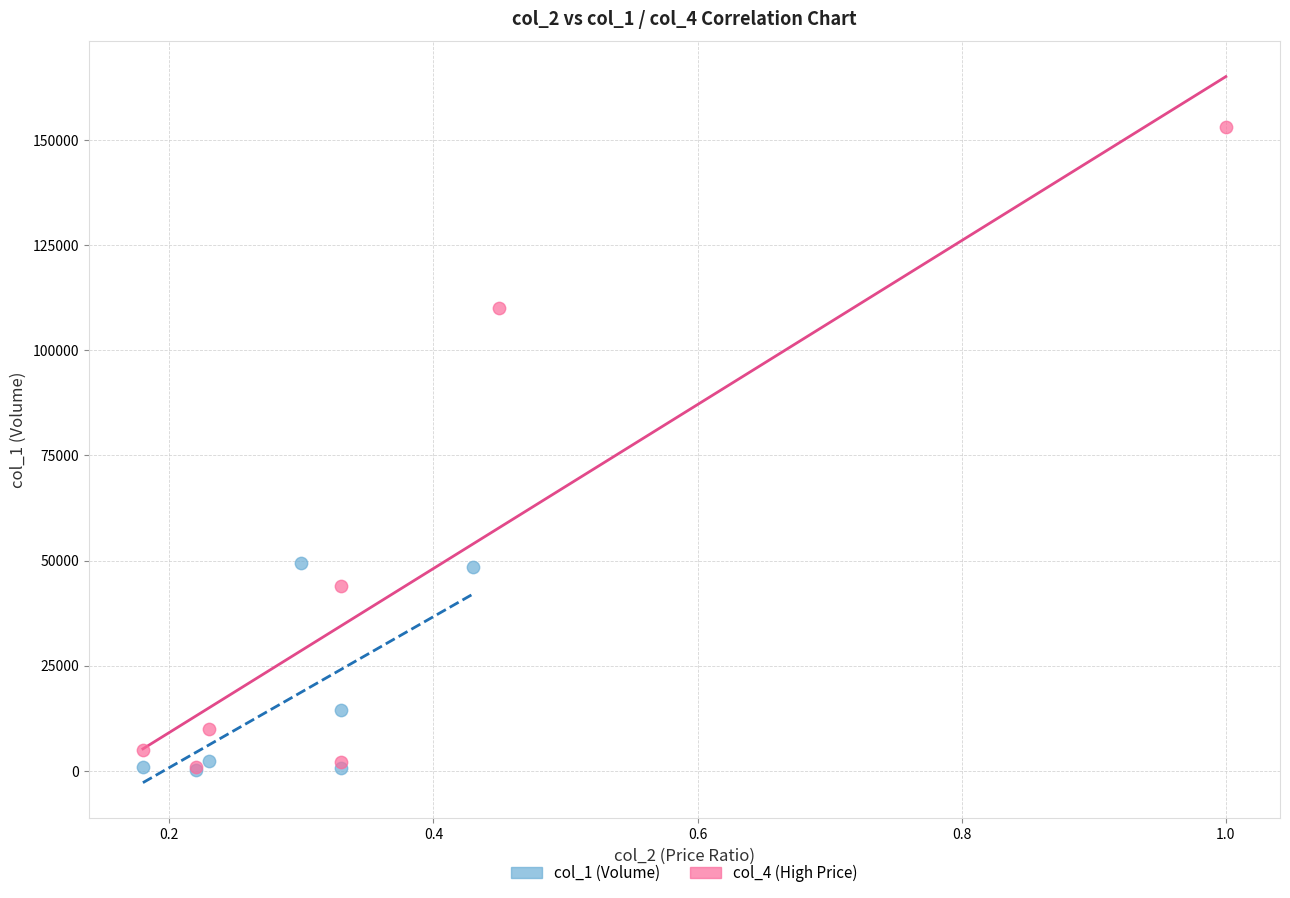

Which series reaches the maximum Y coordinate?

col_4 (High Price)